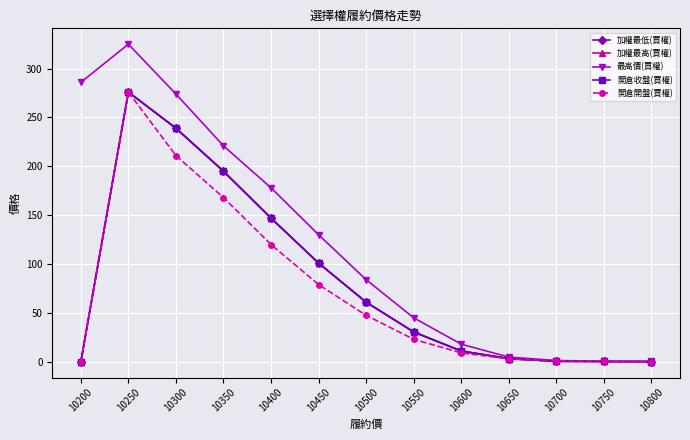

Which series changed the most between 10250 and 10650?

最高價(買權)